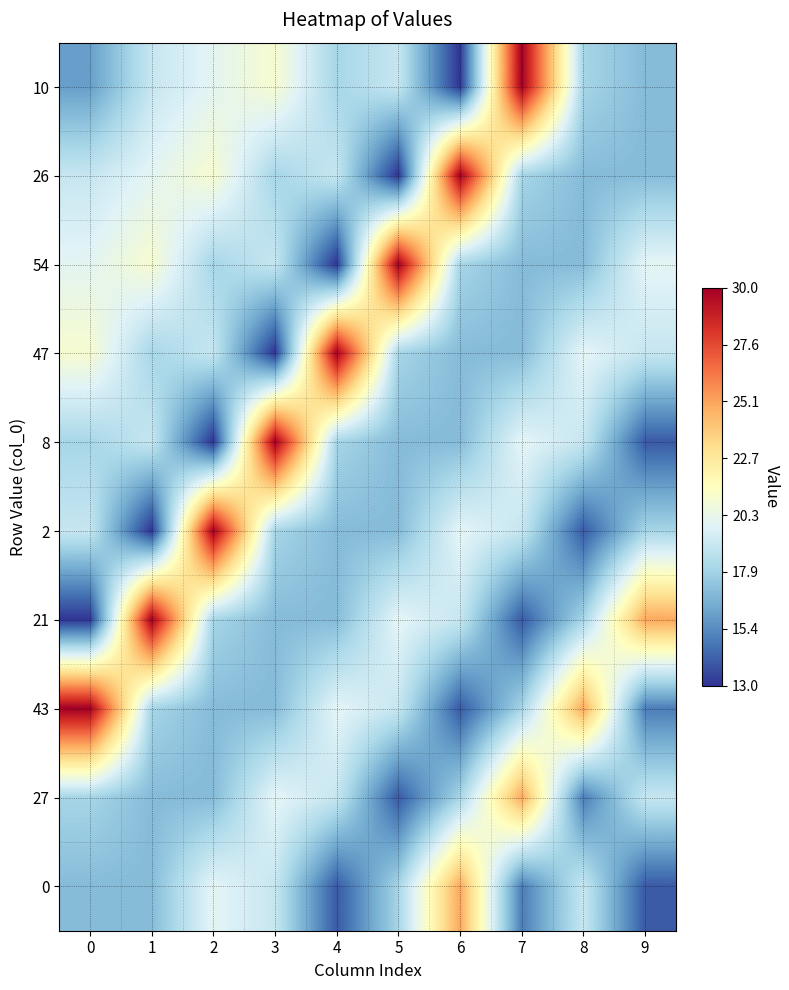

What is the minimum value shown in the chart?

13